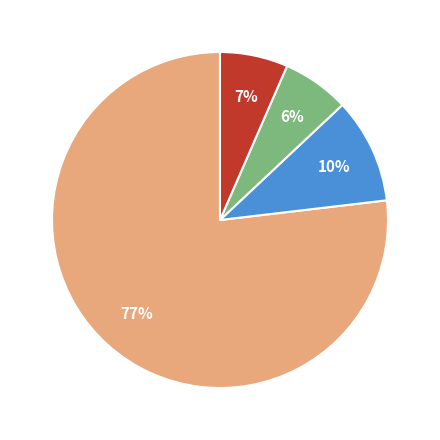

Is there a majority slice in this chart?

Yes